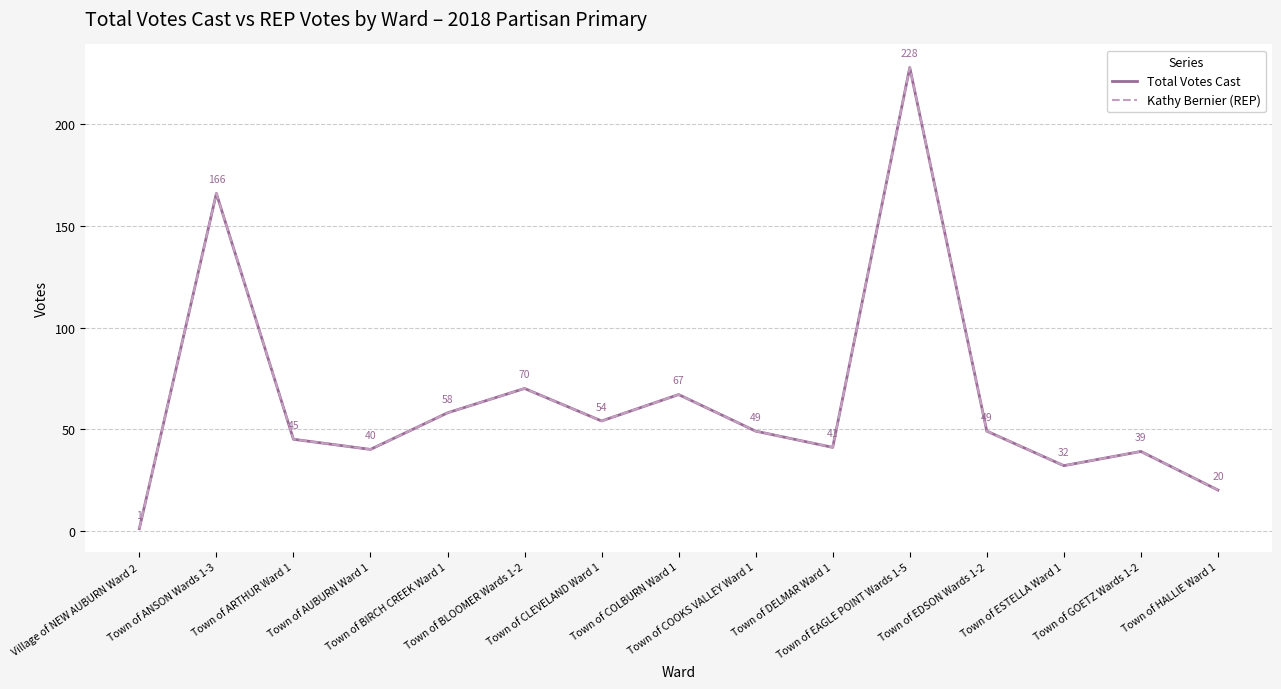

Does the chart display data point markers on the line(s)?

No